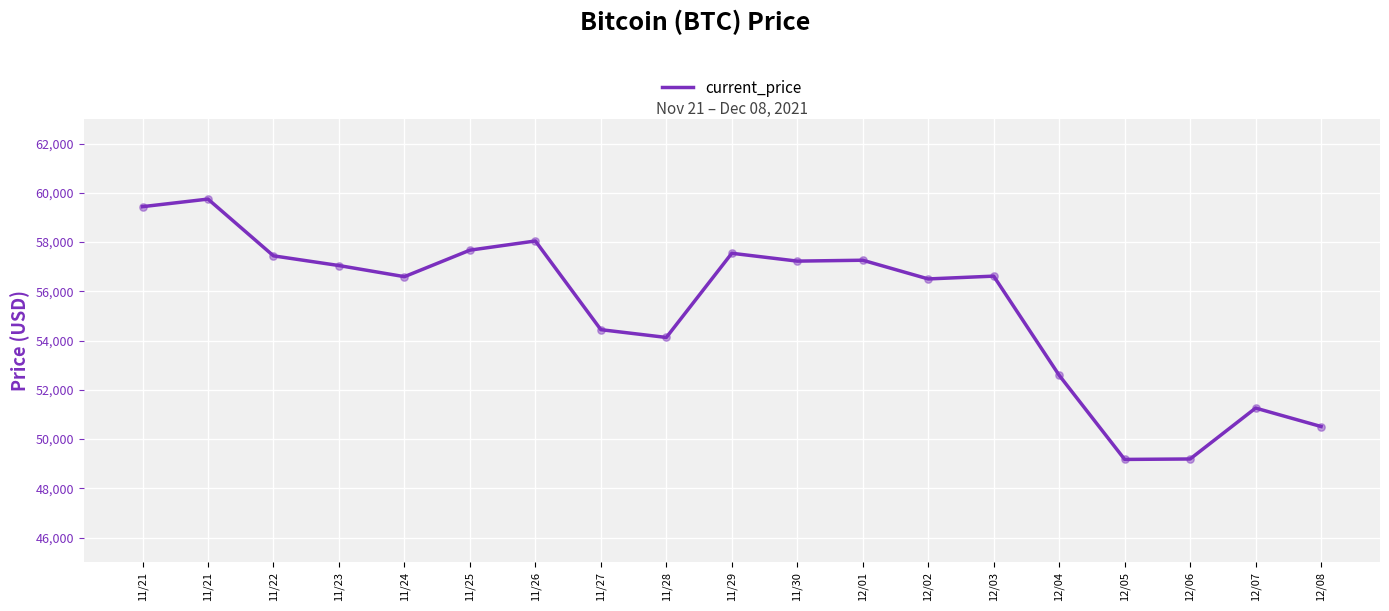

Which has a higher value, 11/21 or 11/23?

11/21